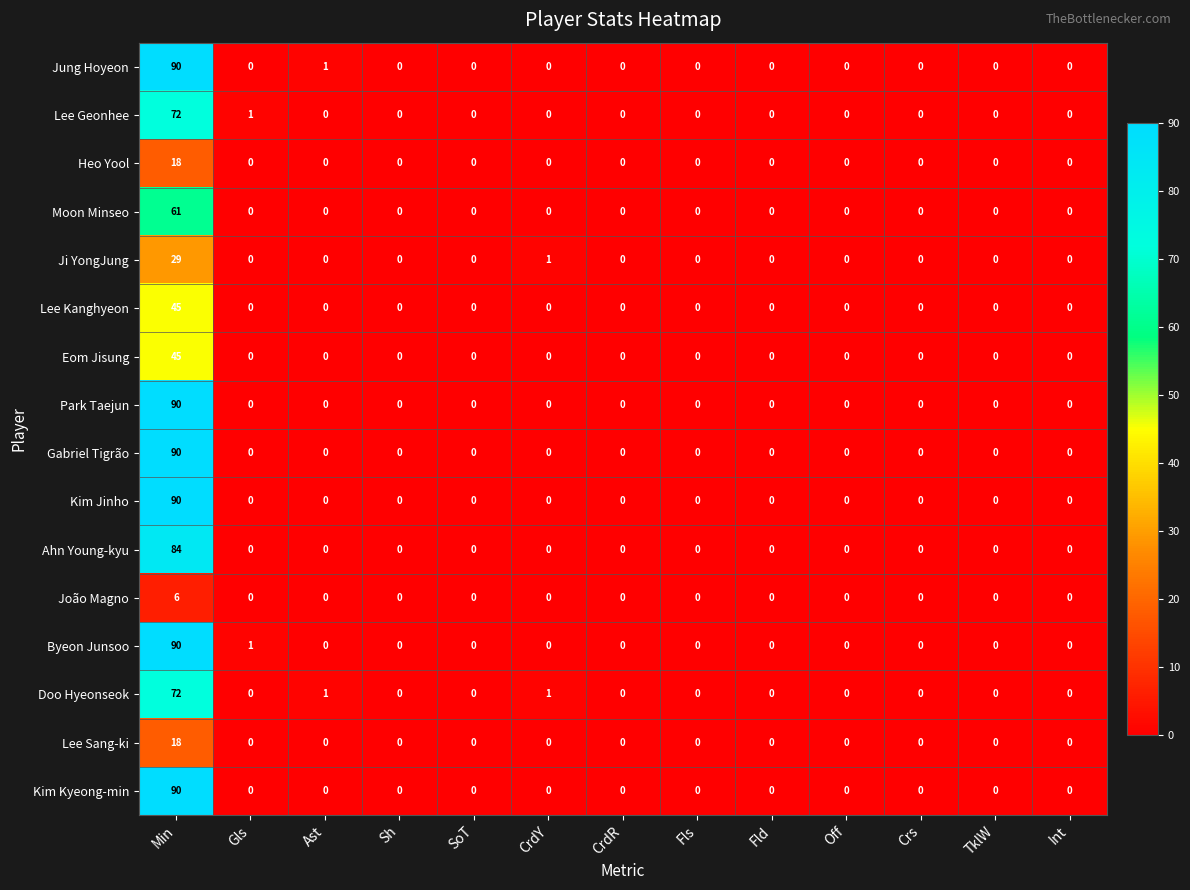

True or false: João Magno has a value of 0 at Ast.

True